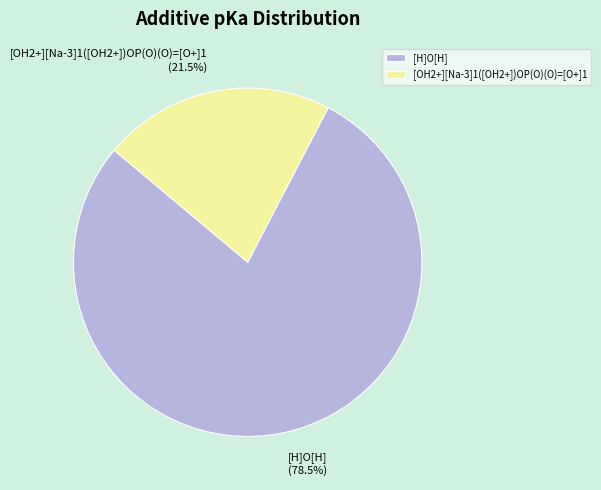

Between [OH2+][Na-3]1([OH2+])OP(O)(O)=[O+]1 and [H]O[H], which is larger?

[H]O[H]